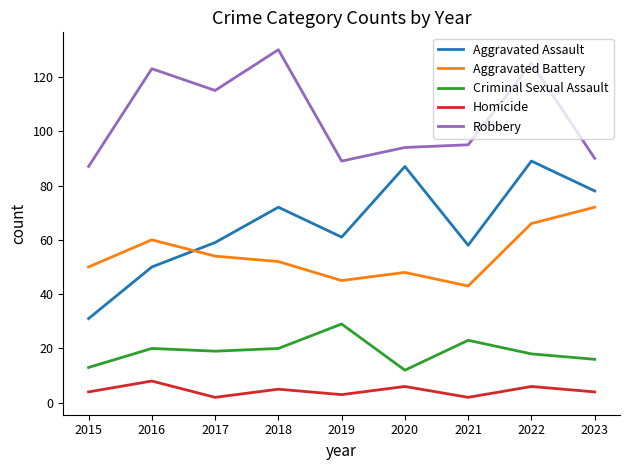

Reading right to left, list all the values displayed in this chart.

Aggravated Assault: 2023=78	2022=89	2021=58	2020=87	2019=61	2018=72	2017=59	2016=50	2015=31
Aggravated Battery: 2023=72	2022=66	2021=43	2020=48	2019=45	2018=52	2017=54	2016=60	2015=50
Criminal Sexual Assault: 2023=16	2022=18	2021=23	2020=12	2019=29	2018=20	2017=19	2016=20	2015=13
Homicide: 2023=4	2022=6	2021=2	2020=6	2019=3	2018=5	2017=2	2016=8	2015=4
Robbery: 2023=90	2022=125	2021=95	2020=94	2019=89	2018=130	2017=115	2016=123	2015=87